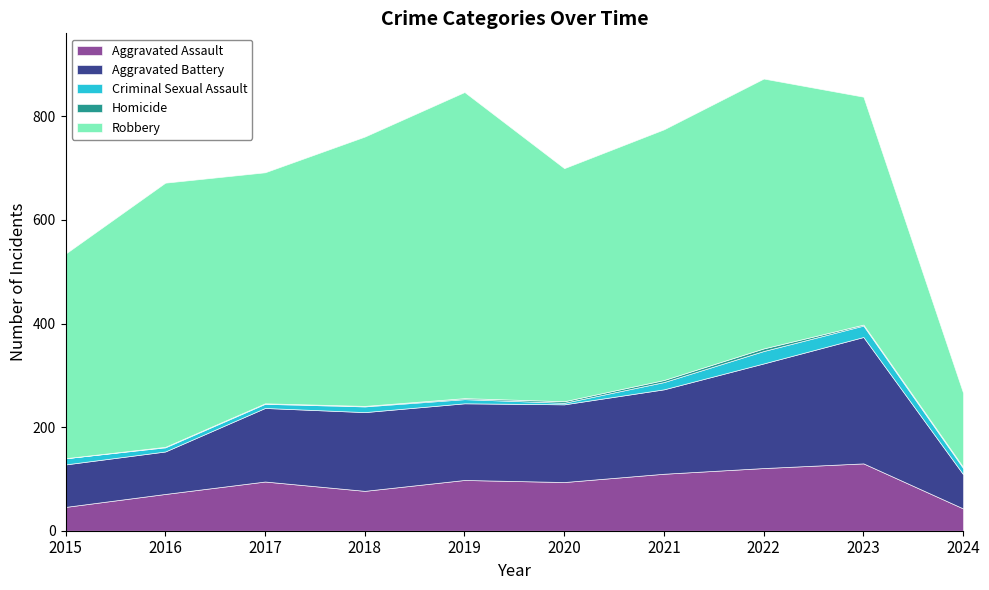

Reading left to right, list all the values displayed in this chart.

Aggravated Assault: 2015=46	2016=71	2017=95	2018=77	2019=98	2020=94	2021=110	2022=121	2023=130	2024=43
Aggravated Battery: 2015=82	2016=82	2017=142	2018=152	2019=148	2020=150	2021=163	2022=202	2023=244	2024=66
Criminal Sexual Assault: 2015=12	2016=8	2017=8	2018=11	2019=8	2020=3	2021=14	2022=24	2023=22	2024=12
Homicide: 2015=0	2016=1	2017=1	2018=1	2019=2	2020=3	2021=4	2022=5	2023=2	2024=2
Robbery: 2015=395	2016=510	2017=446	2018=520	2019=591	2020=450	2021=484	2022=521	2023=440	2024=143